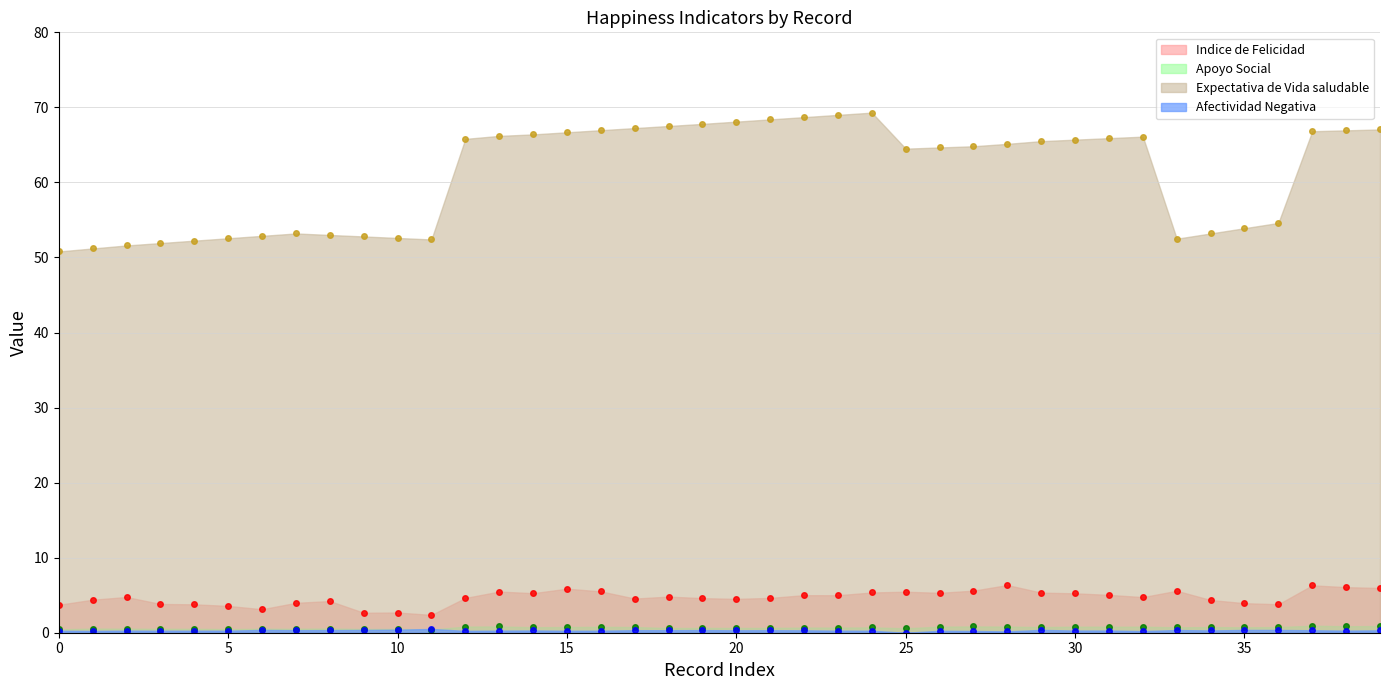

What is the total value across all series at 25?

70.6